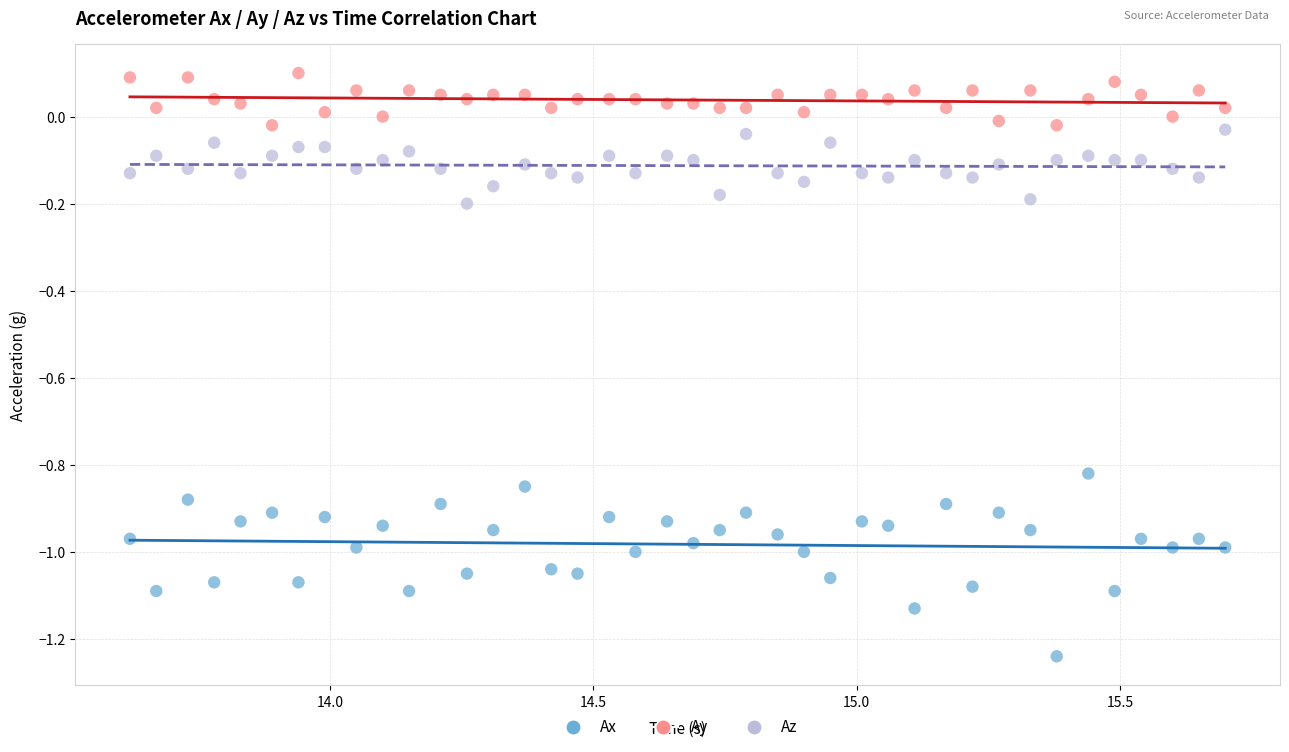

What is the X range (max minus min) for the scatter plot?

2.1